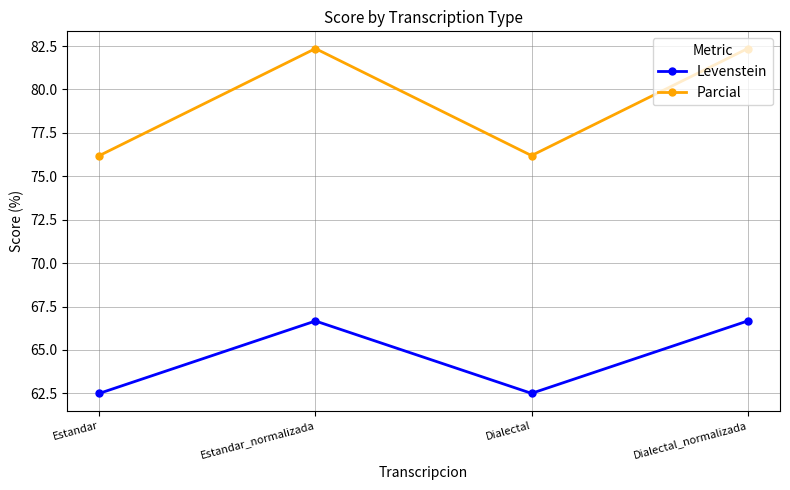

Where is the first local minimum for Levenstein?

Dialectal